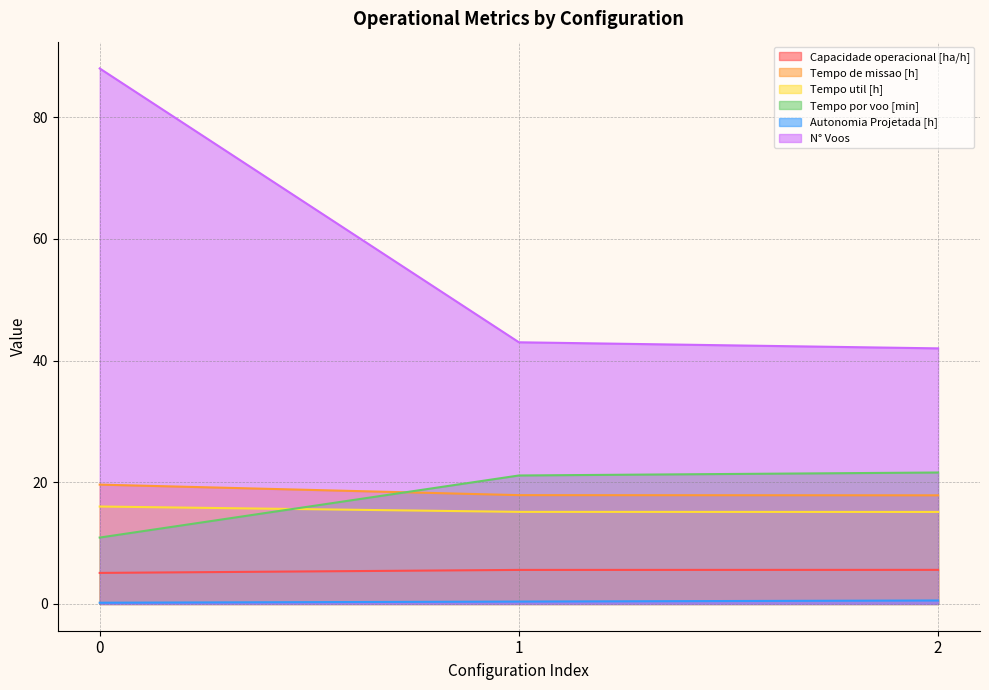

What is the total value across all series at 0?

139.8